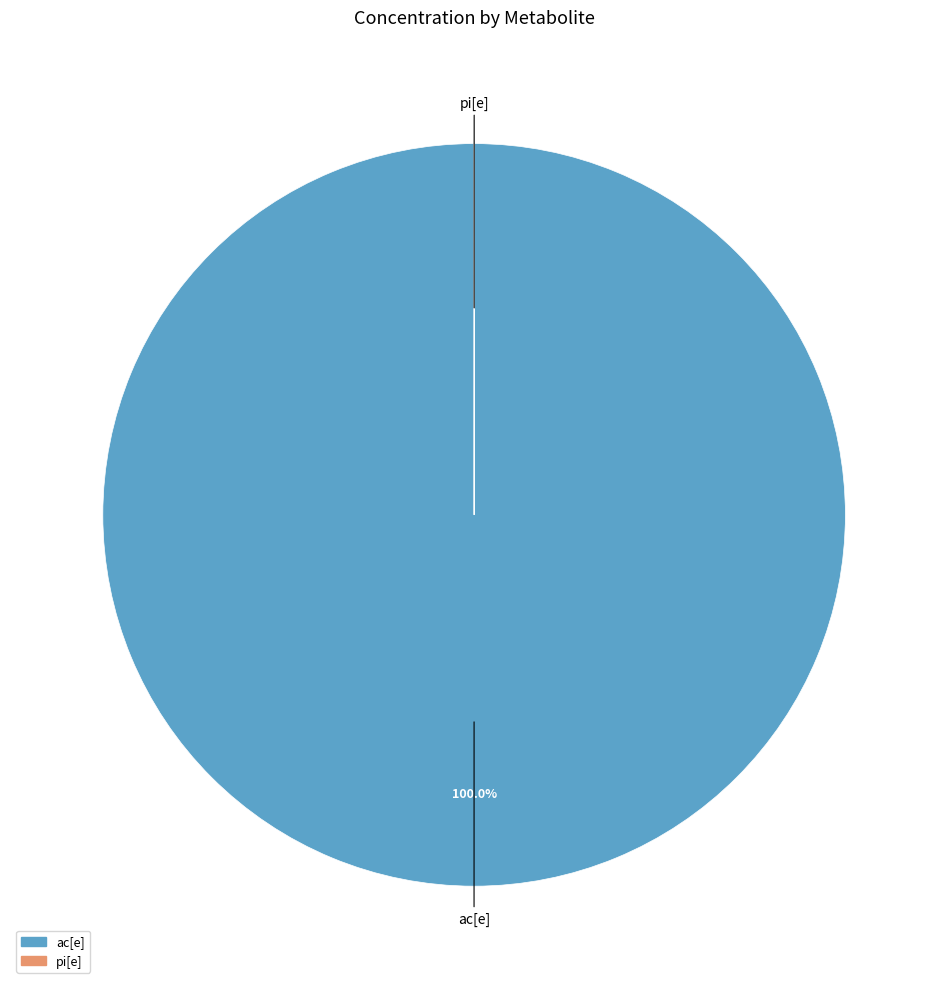

Which category has the biggest portion of the pie?

ac[e]